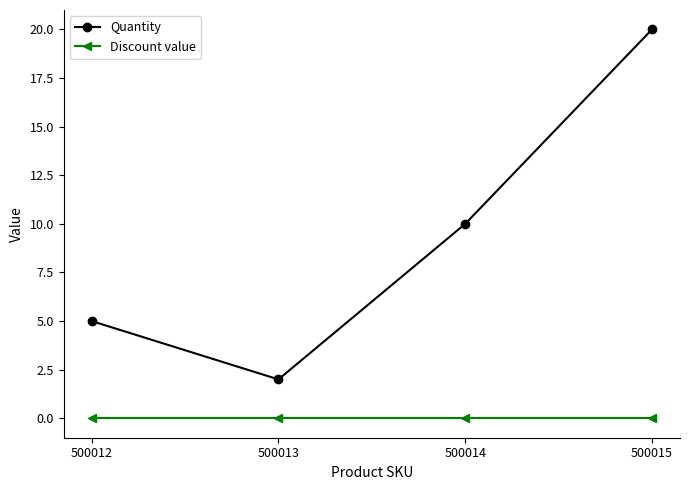

True or false: Quantity and Discount value cross at least once.

False